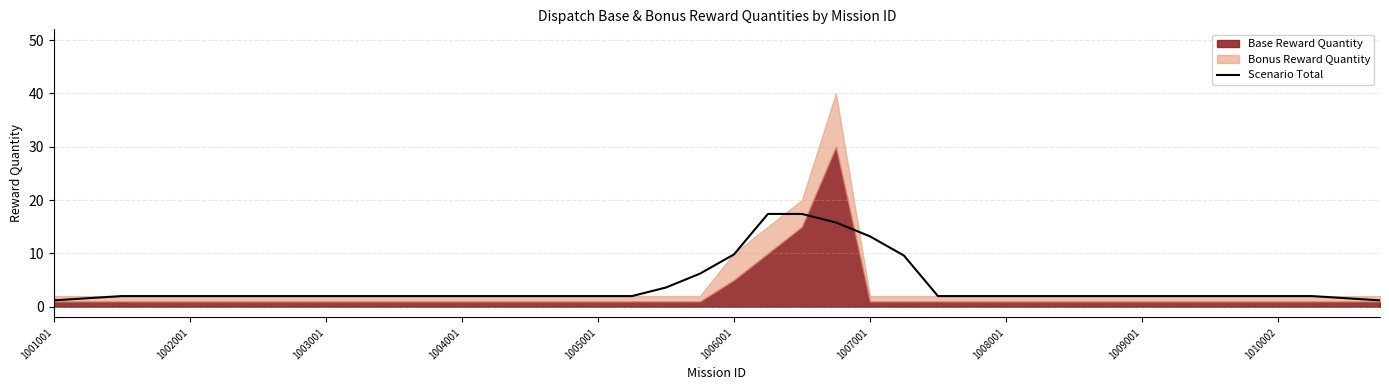

True or false: Scenario Total has a value of 2.0 at 1005001.

True